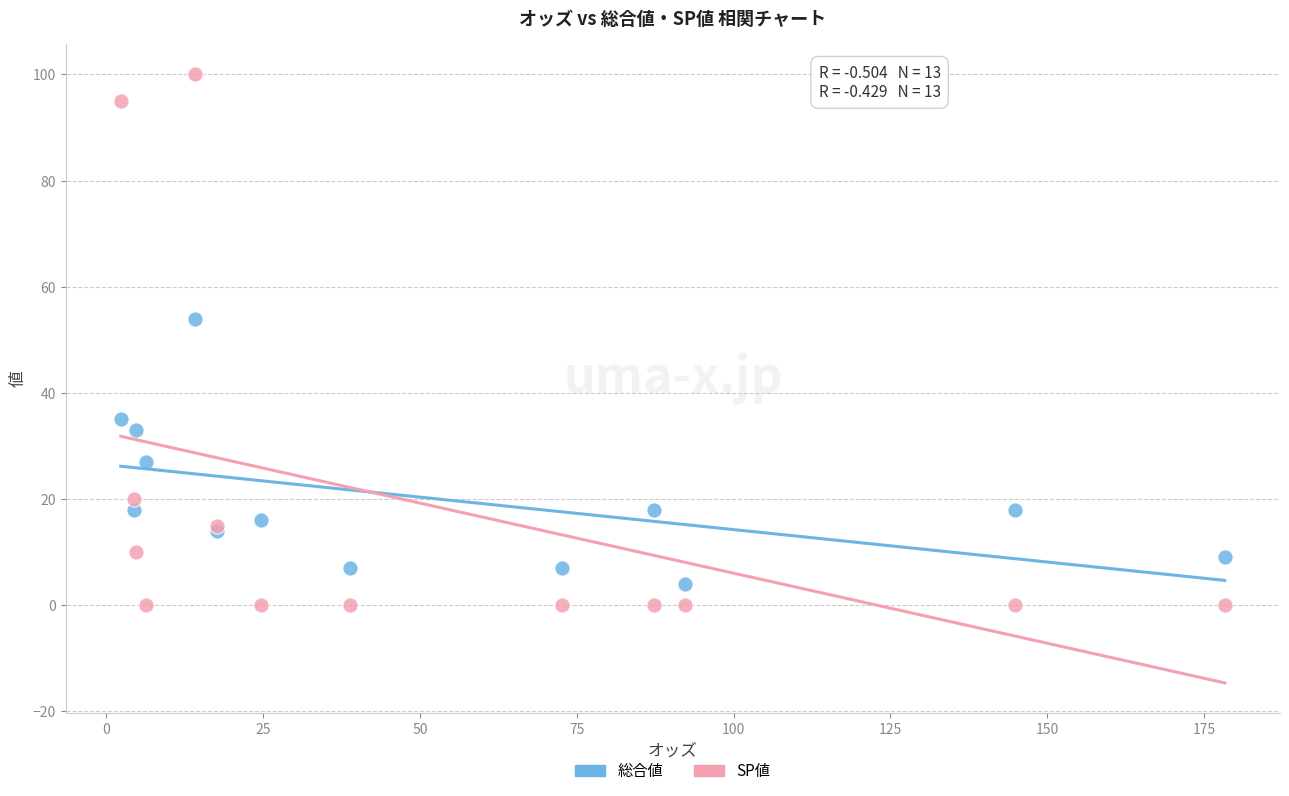

Across all series, what Y value is closest to 50?

54